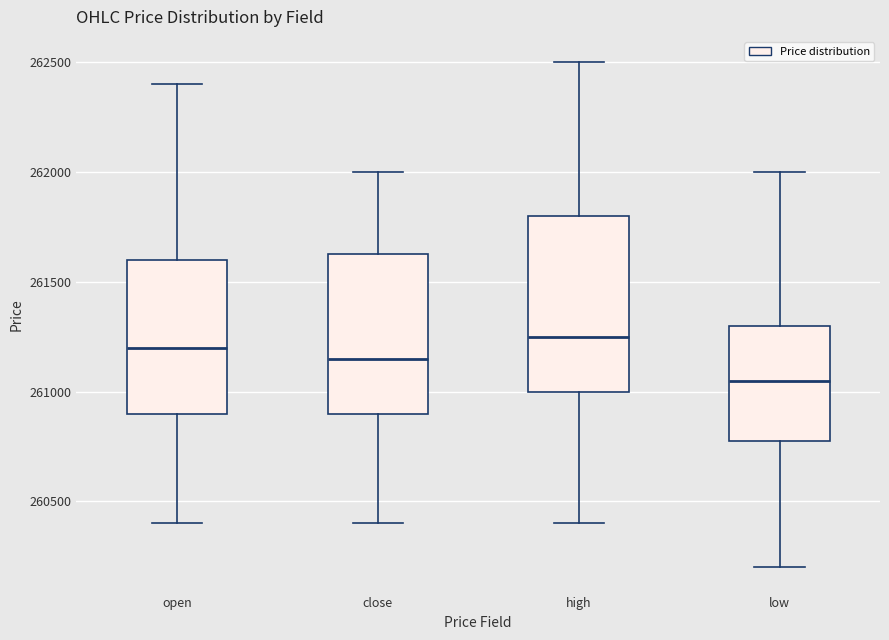

Where is the upper edge of the box for low on the y-axis? The values are not printed on the chart, so give them approximately, as read against the axis.

261300